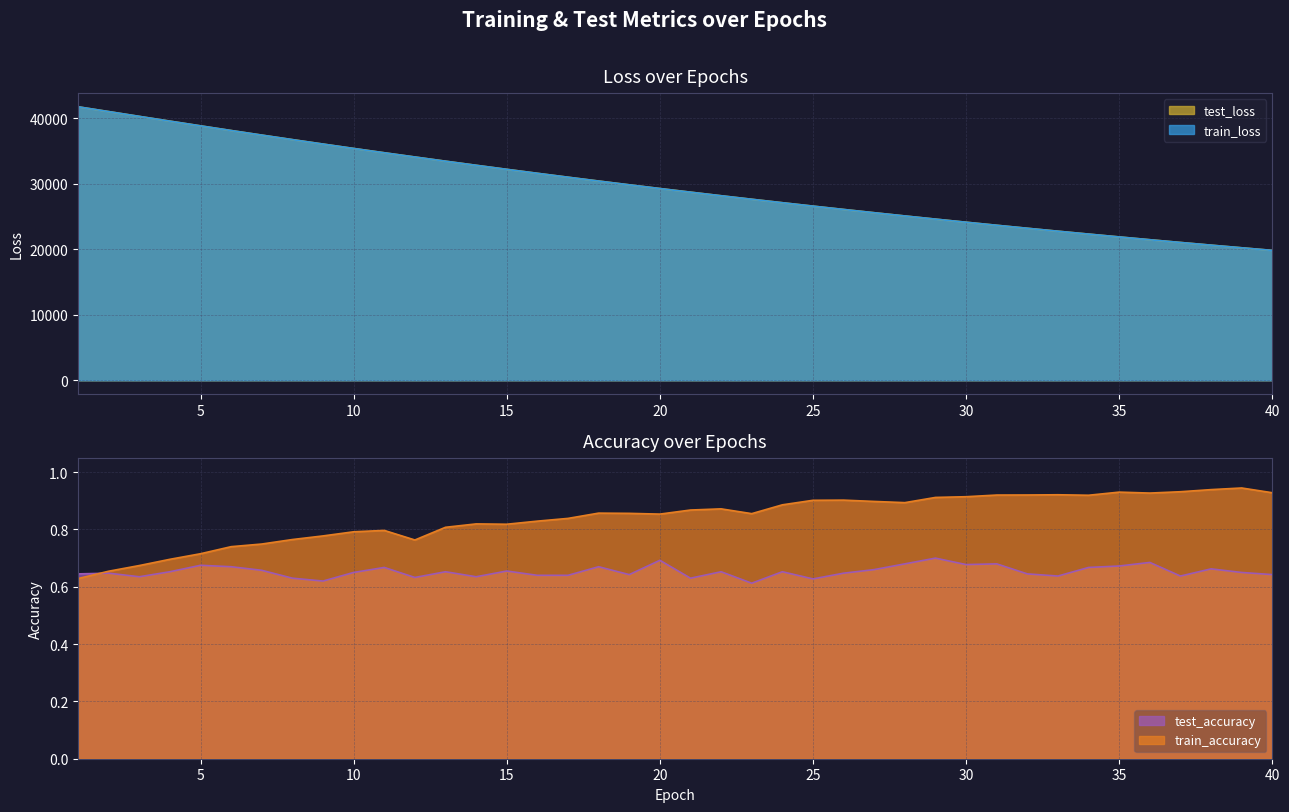

At which label is train_accuracy closest to 0?

1